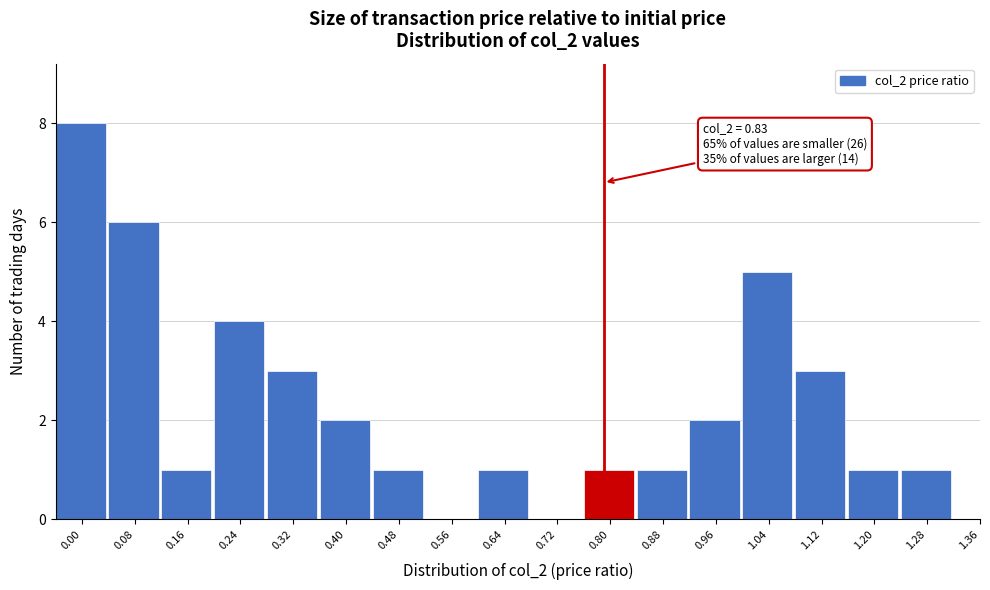

Reading left to right, what are all the values shown in this chart?

0.00=8	0.08=6	0.16=1	0.24=4	0.32=3	0.40=2	0.48=1	0.56=0	0.64=1	0.72=0	0.80=1	0.88=1	0.96=2	1.04=5	1.12=3	1.20=1	1.28=1	1.36=0